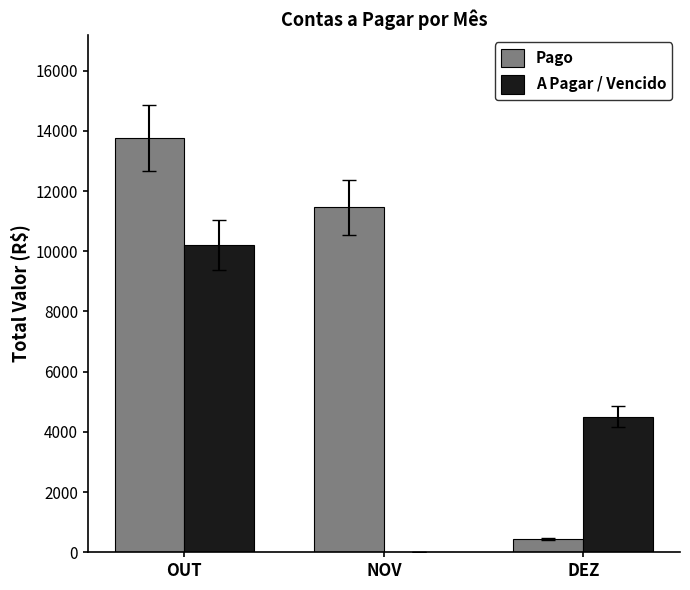

Which series has the largest total across all categories?

Pago